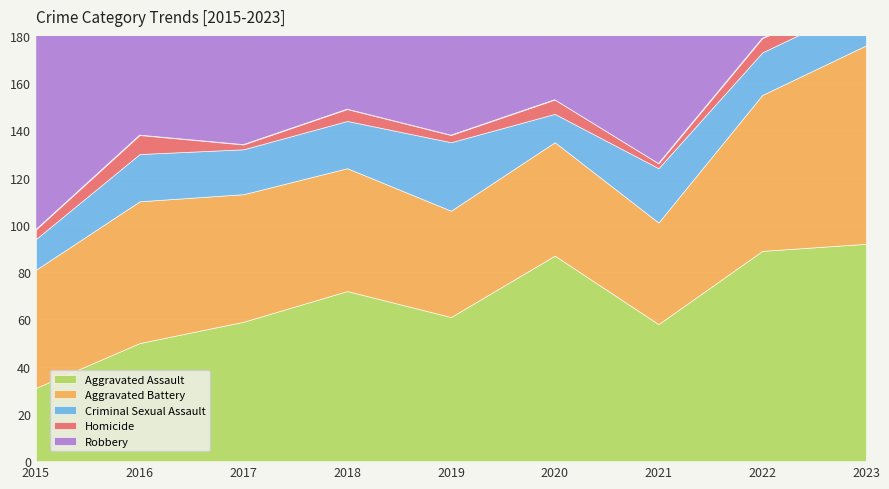

What is the greatest value displayed?

130